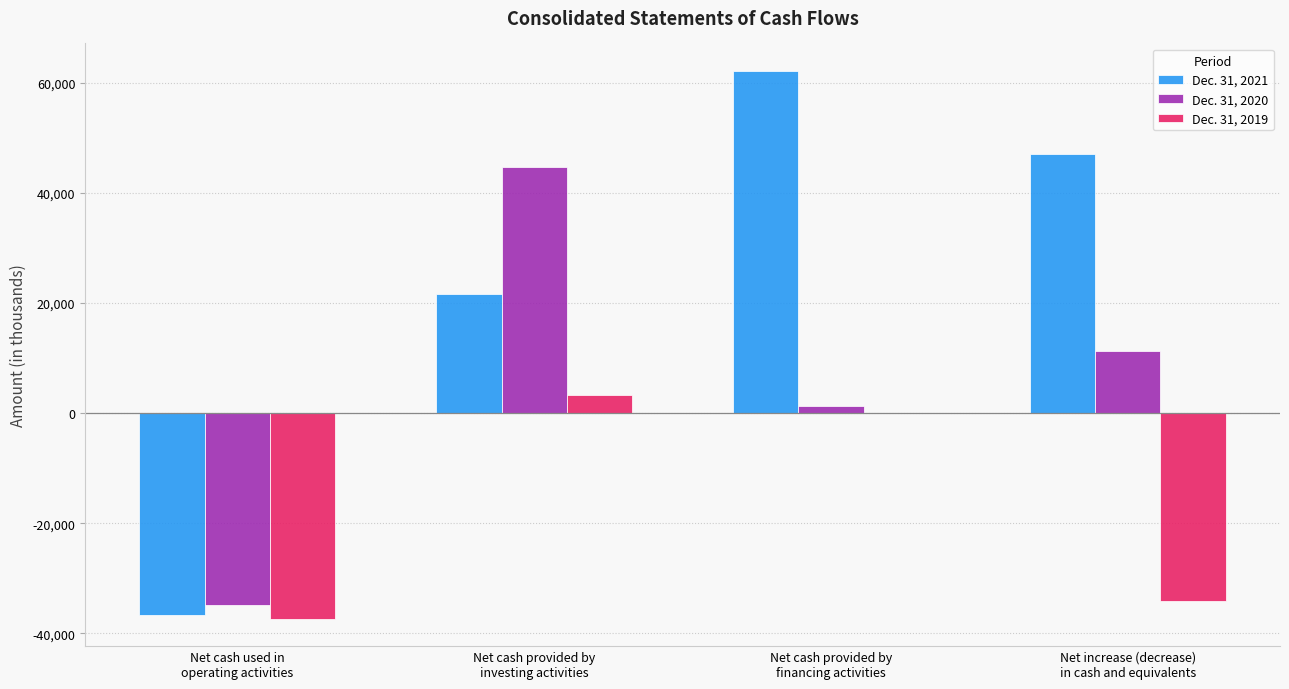

What is the average value of the Dec. 31, 2021 series?

23502